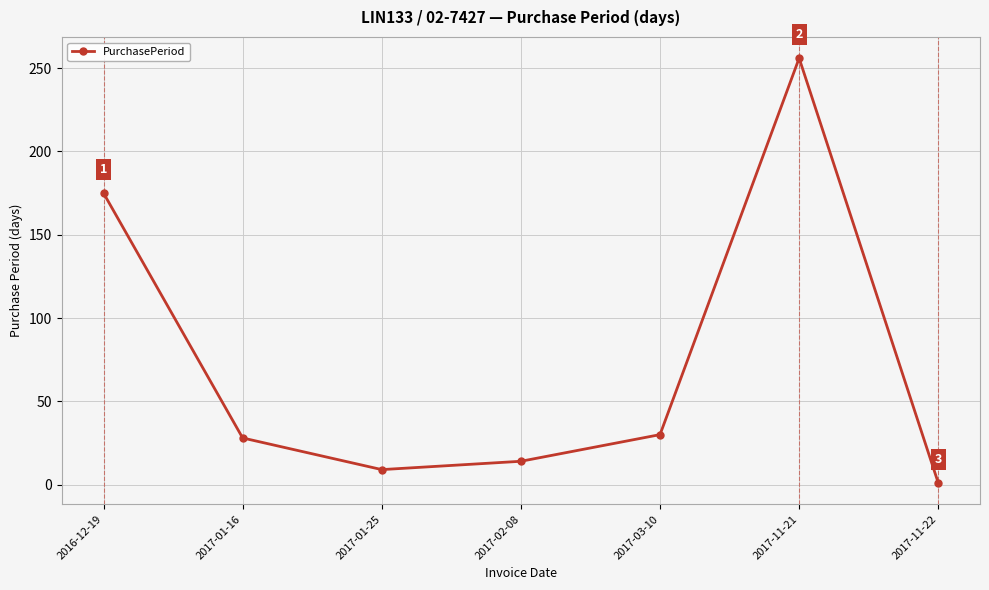

What is the change in value from 2017-02-08 to 2017-11-21?

+242